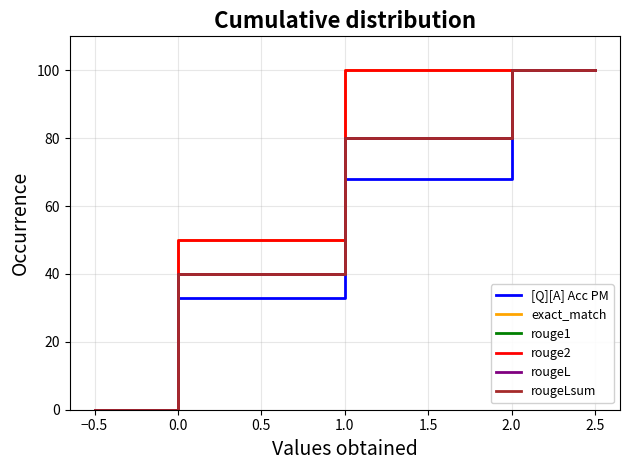

Is this an area chart (filled region under the line)?

No